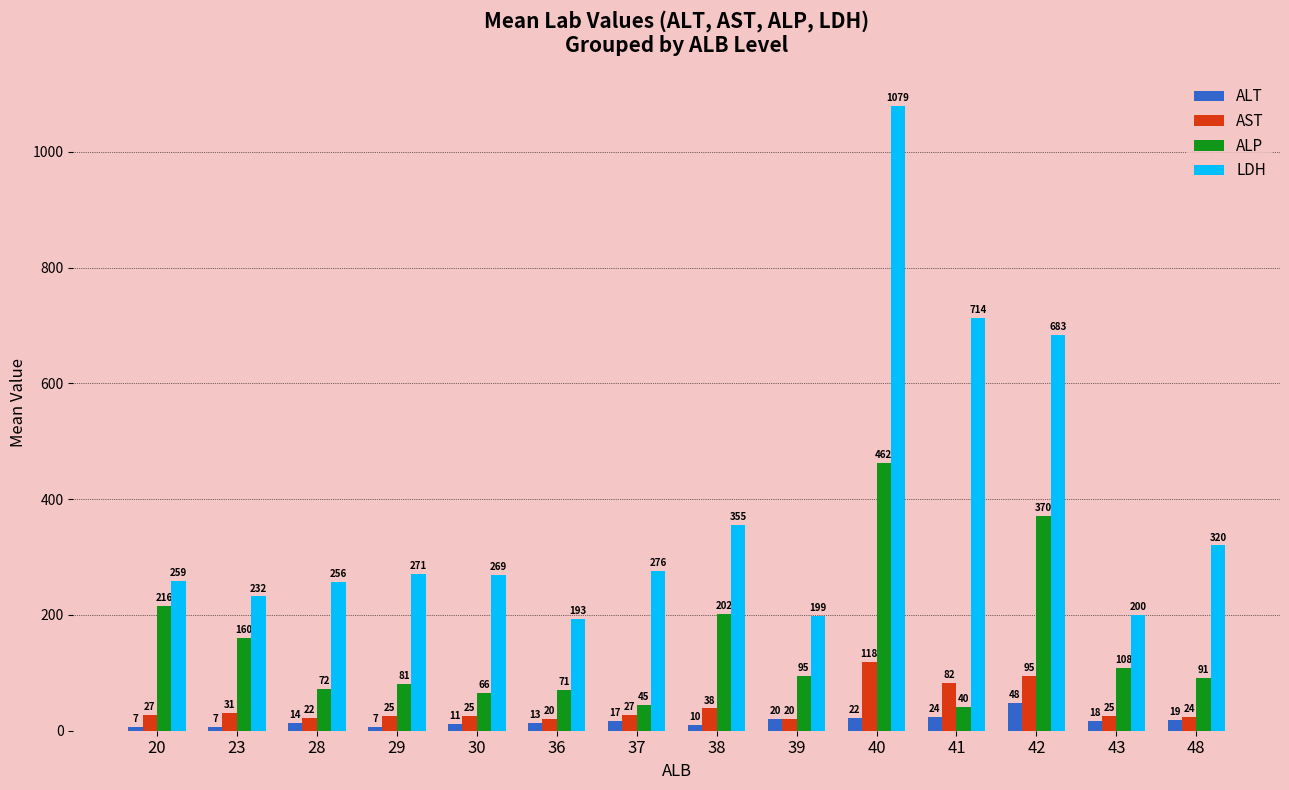

How many categories are shown in the chart?

14